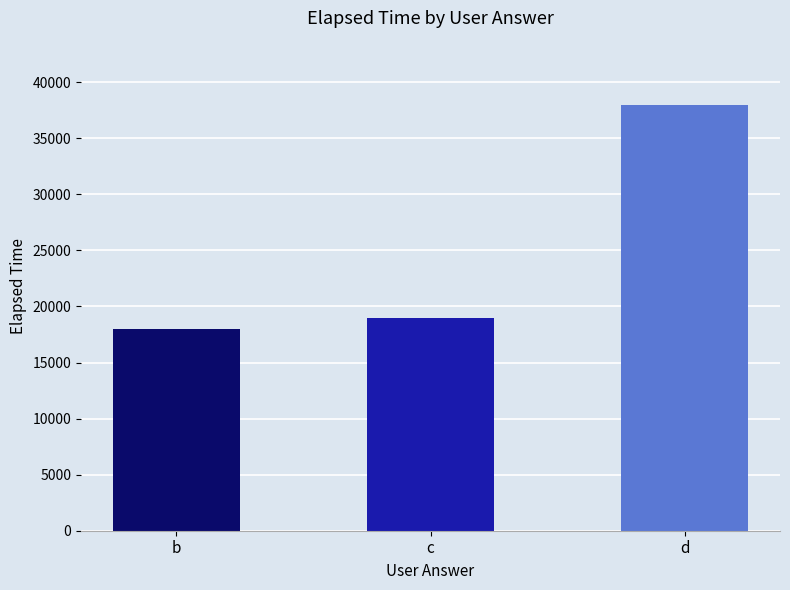

What is the greatest value displayed?

38000